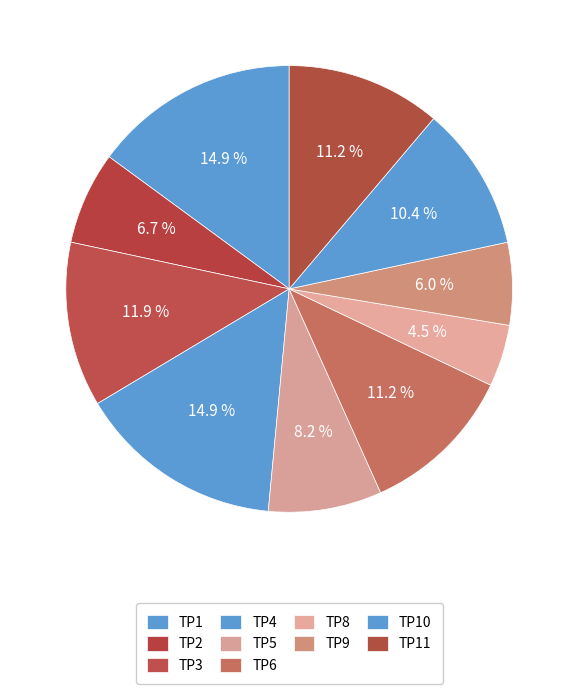

To the nearest percent, what percentage of the pie is TP6?

11%